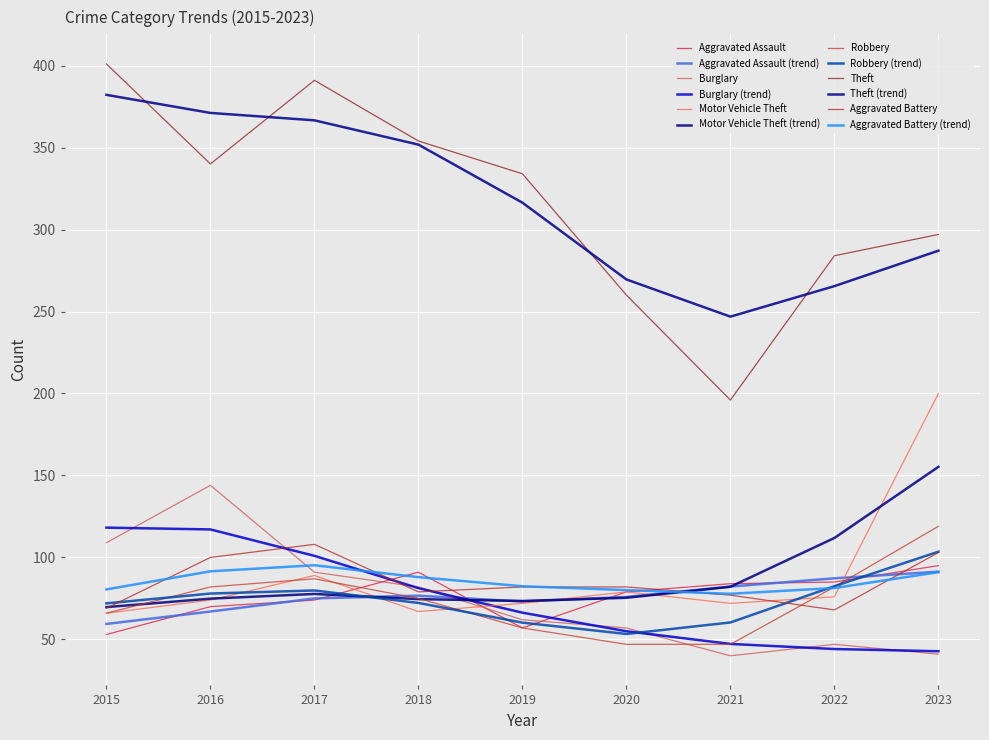

Reading left to right, what are all the values shown in this chart?

Aggravated Assault: 2015=53	2016=70	2017=74	2018=91	2019=57	2020=79	2021=84	2022=85	2023=95
Burglary: 2015=109	2016=144	2017=91	2018=82	2019=62	2020=57	2021=40	2022=47	2023=41
Motor Vehicle Theft: 2015=66	2016=74	2017=89	2018=67	2019=72	2020=79	2021=72	2022=76	2023=200
Robbery: 2015=66	2016=82	2017=87	2018=75	2019=57	2020=47	2021=47	2022=82	2023=119
Theft: 2015=401	2016=340	2017=391	2018=354	2019=334	2020=260	2021=196	2022=284	2023=297
Aggravated Battery: 2015=69	2016=100	2017=108	2018=79	2019=82	2020=82	2021=77	2022=68	2023=103